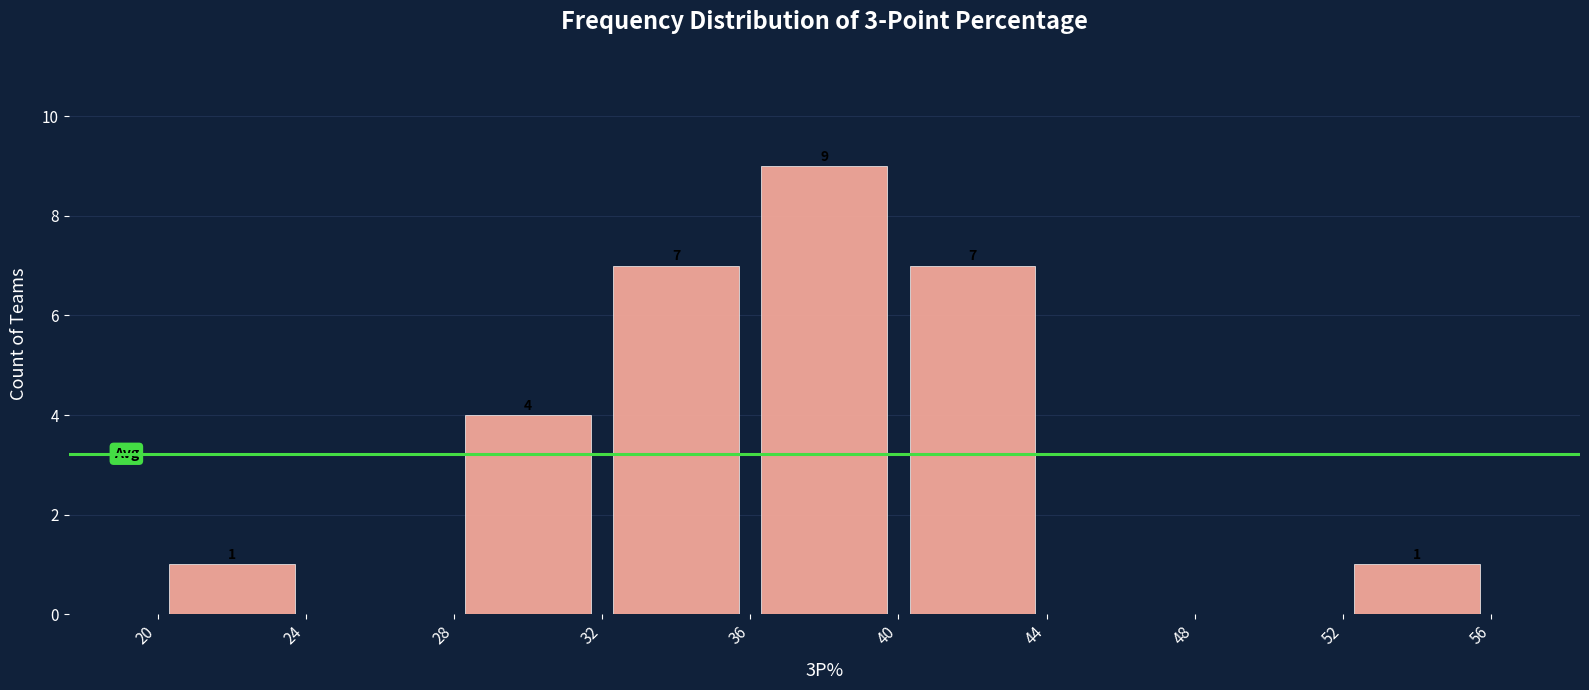

Which range on the x-axis has the tallest bar?

36 to 40